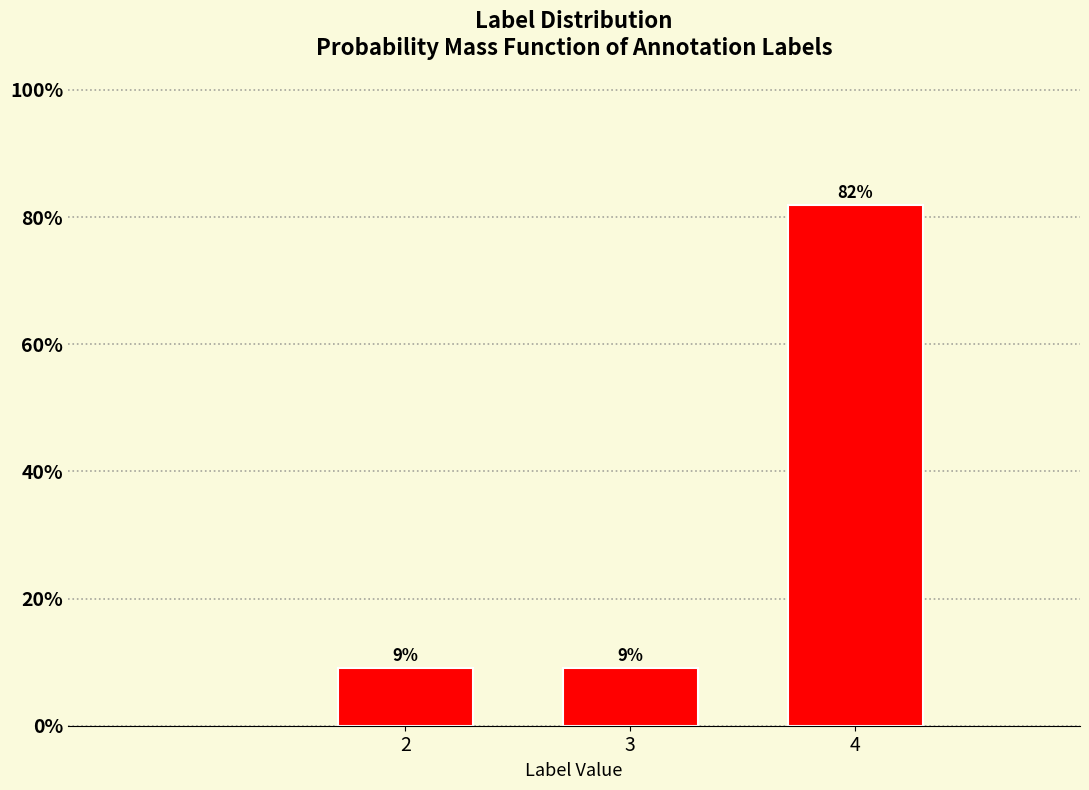

Does the chart contain any negative values?

No